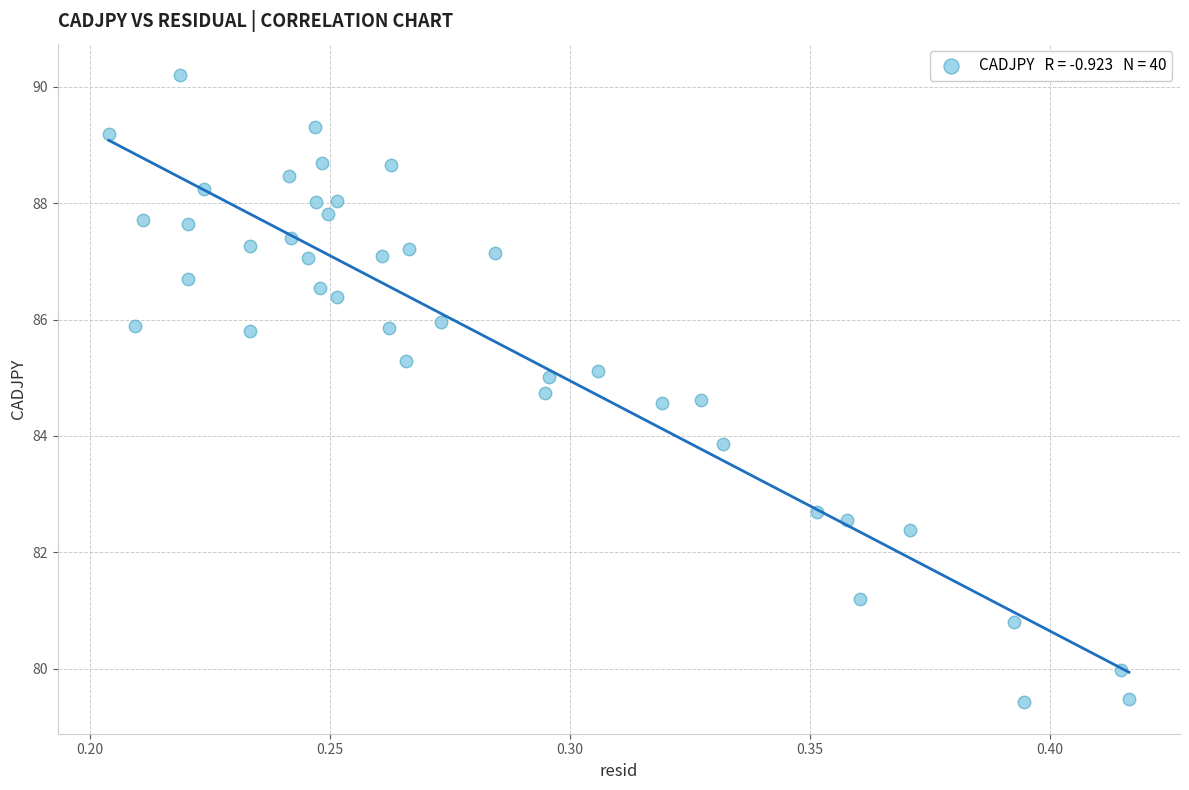

What Y value in the scatter plot is closest to 84?

83.9